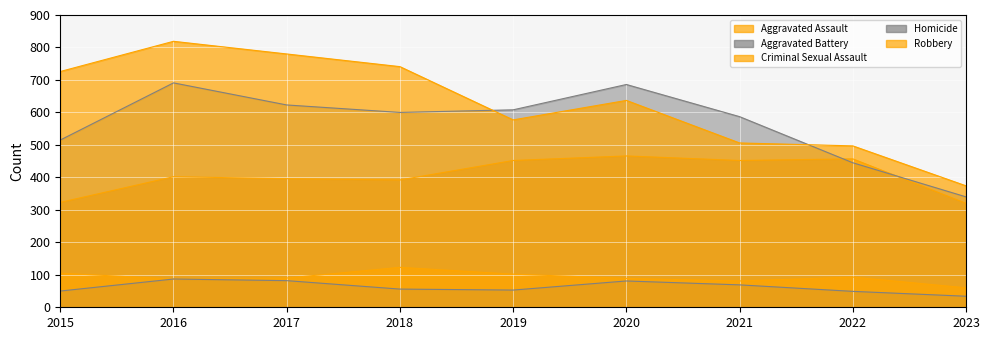

True or false: Aggravated Battery has a value of 515 at 2015.

True